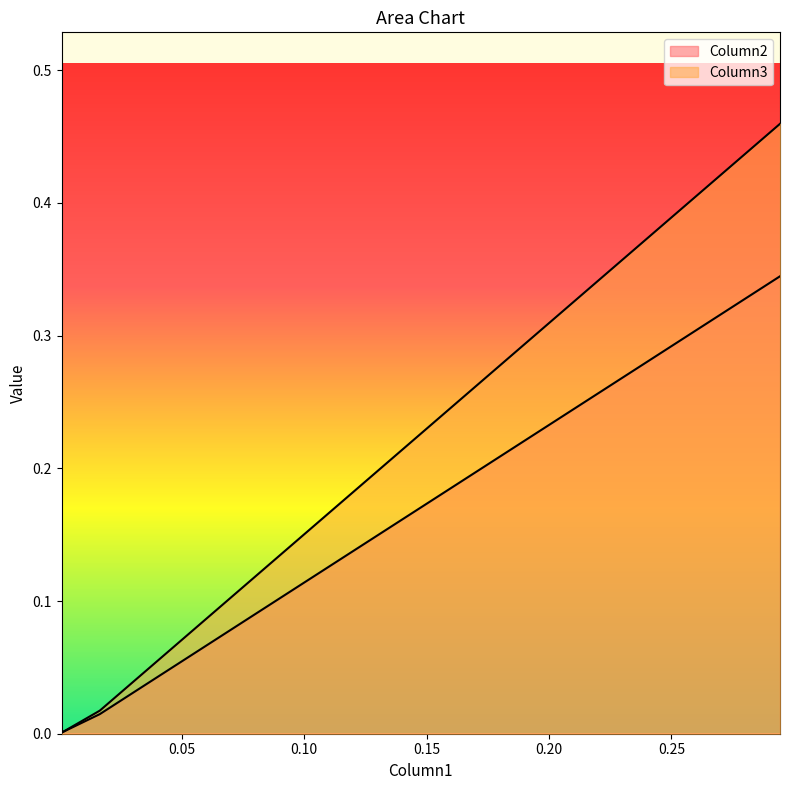

Between 0.01654959992366908 and 0.000970766036890395, which is larger?

0.01654959992366908